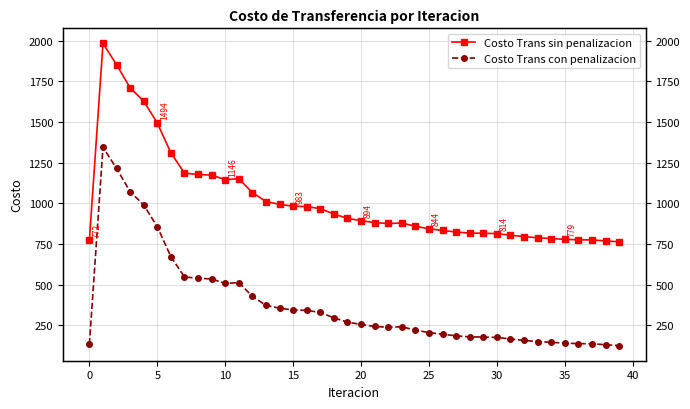

Between −5 and 16, which series saw the biggest shift?

Costo Trans sin penalizacion